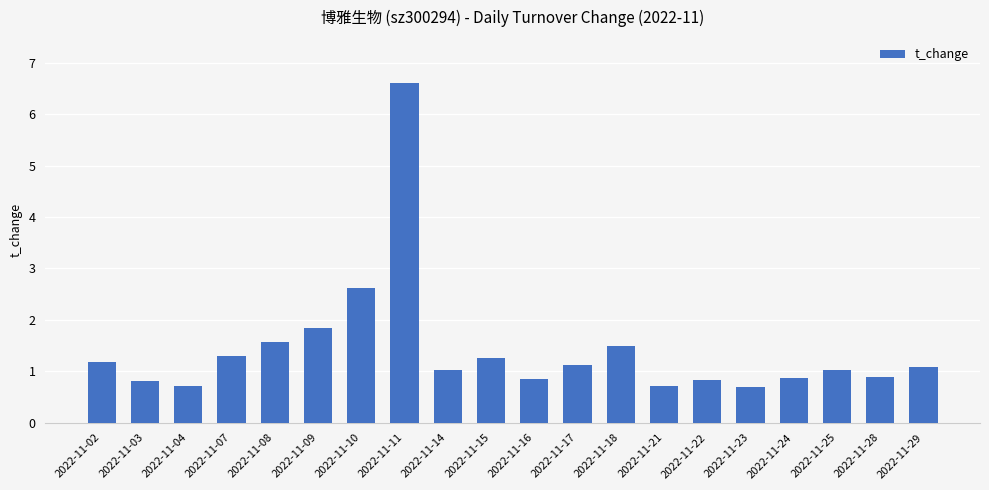

Where is the data nearest to the value 3?

2022-11-10